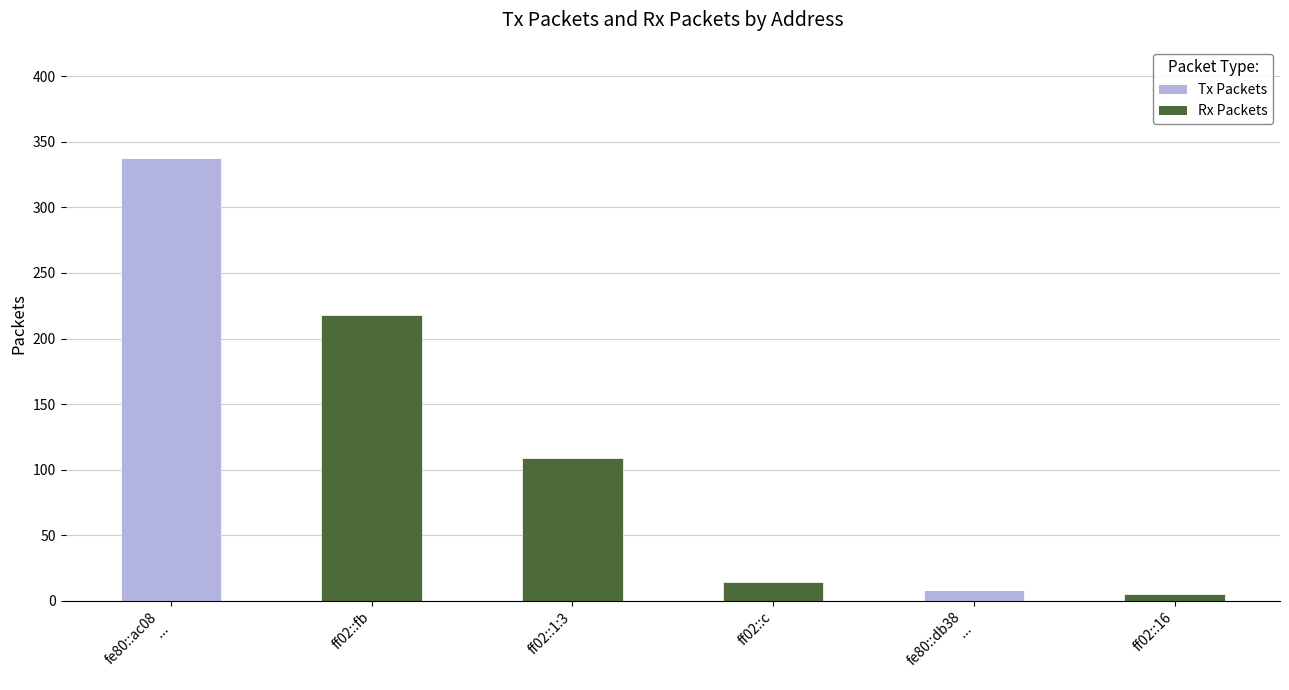

What is the sum of all Tx Packets values?

346